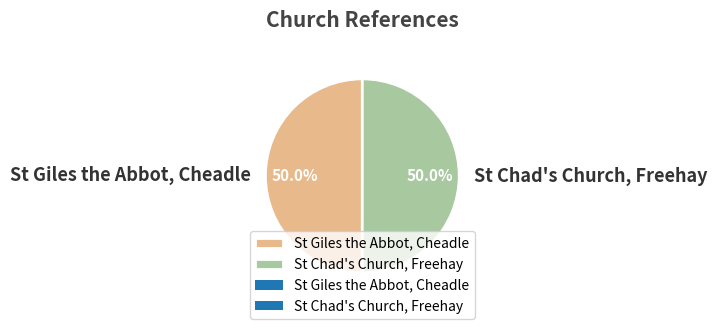

What percentage is the St Chad's Church, Freehay slice, to the nearest percent?

50%